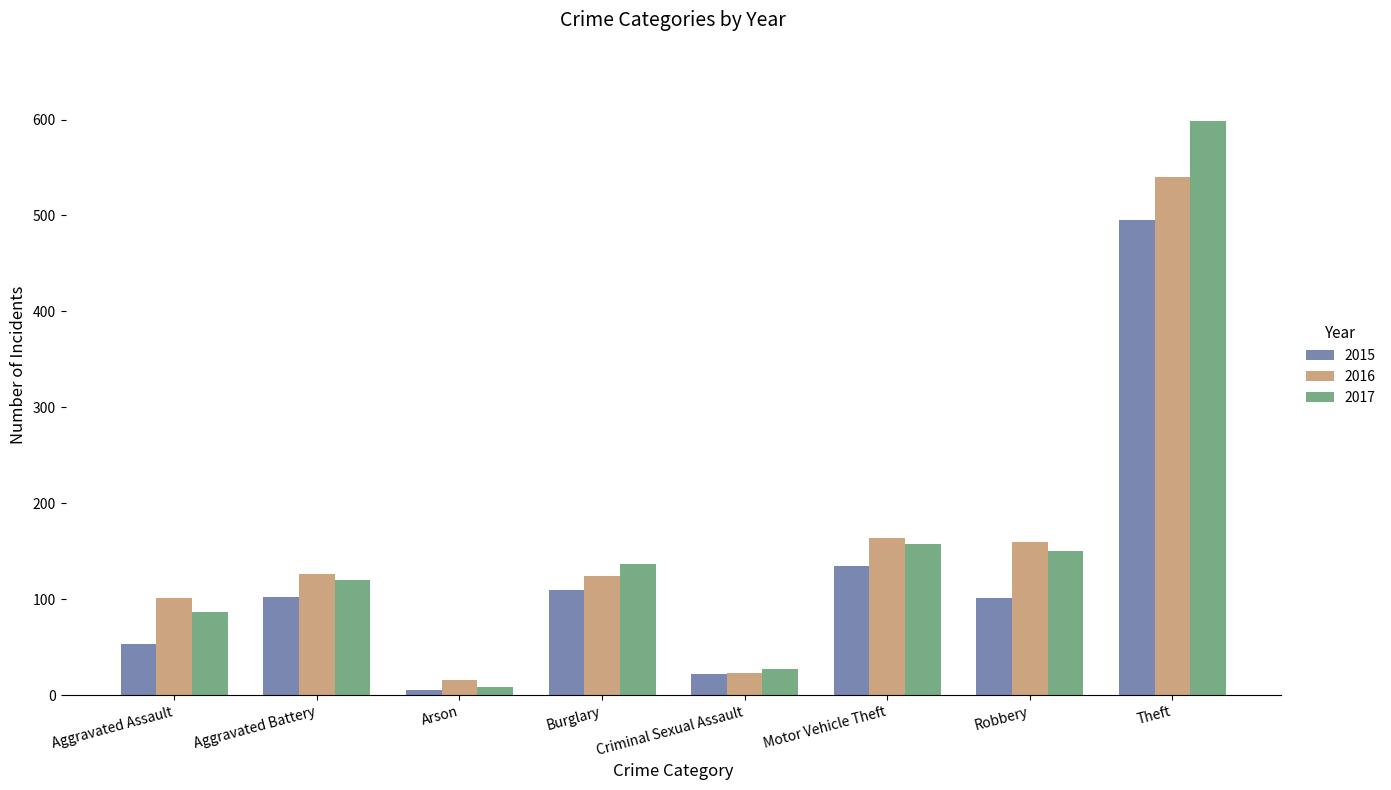

At how many categories does at least one series exceed 64?

6